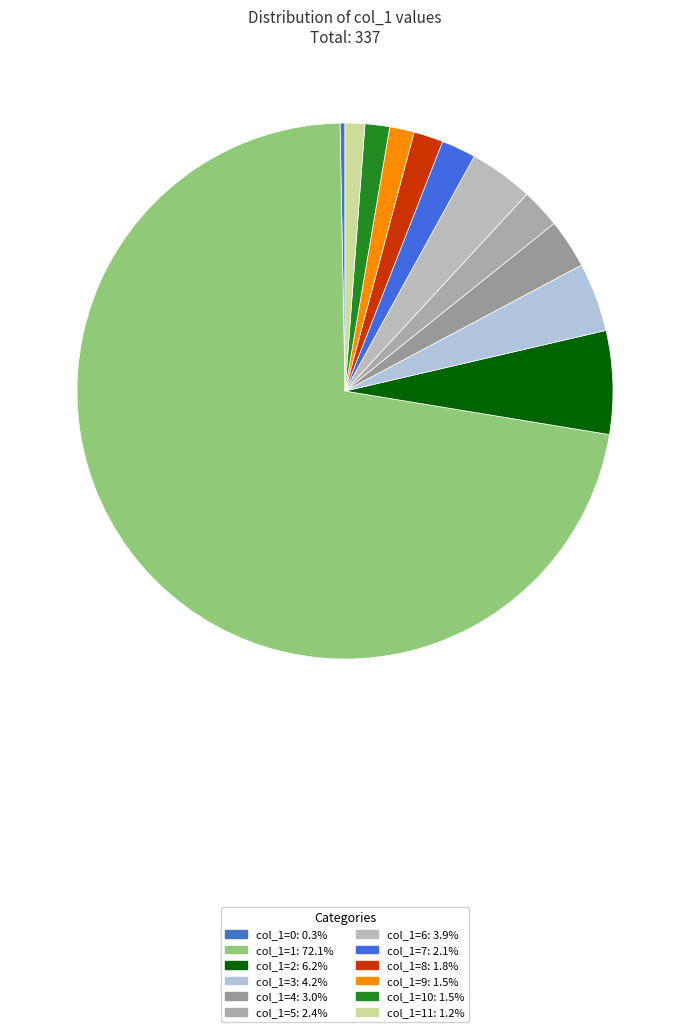

How many slices are in this pie chart?

12